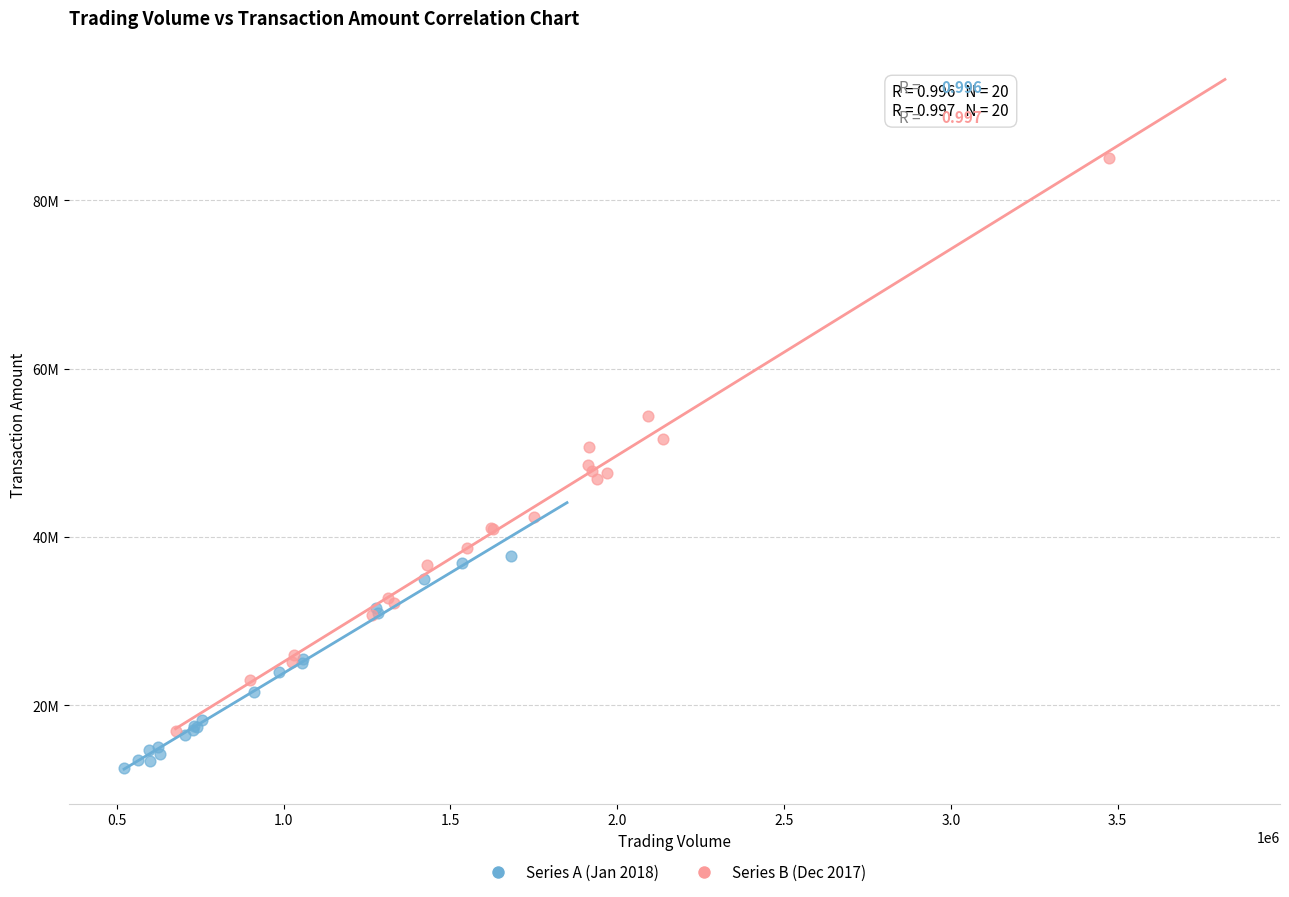

What are all the series names shown in the legend?

Series A (Jan 2018), Series B (Dec 2017)